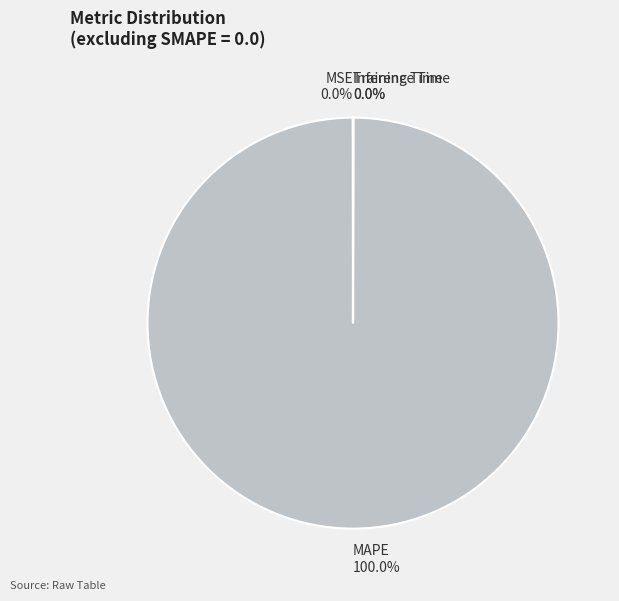

To the nearest percent, what is the difference between the largest and smallest slice percentages?

100%